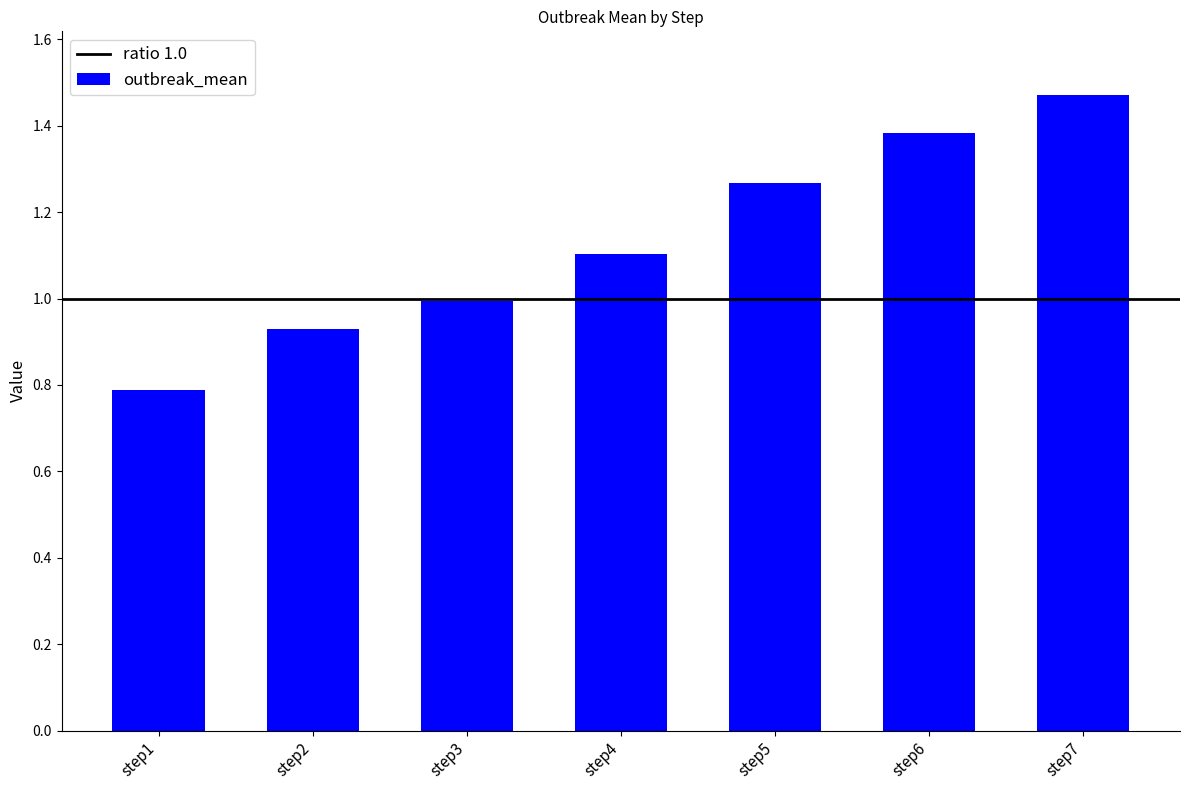

Is it true that the value at step6 is 1.9?

False